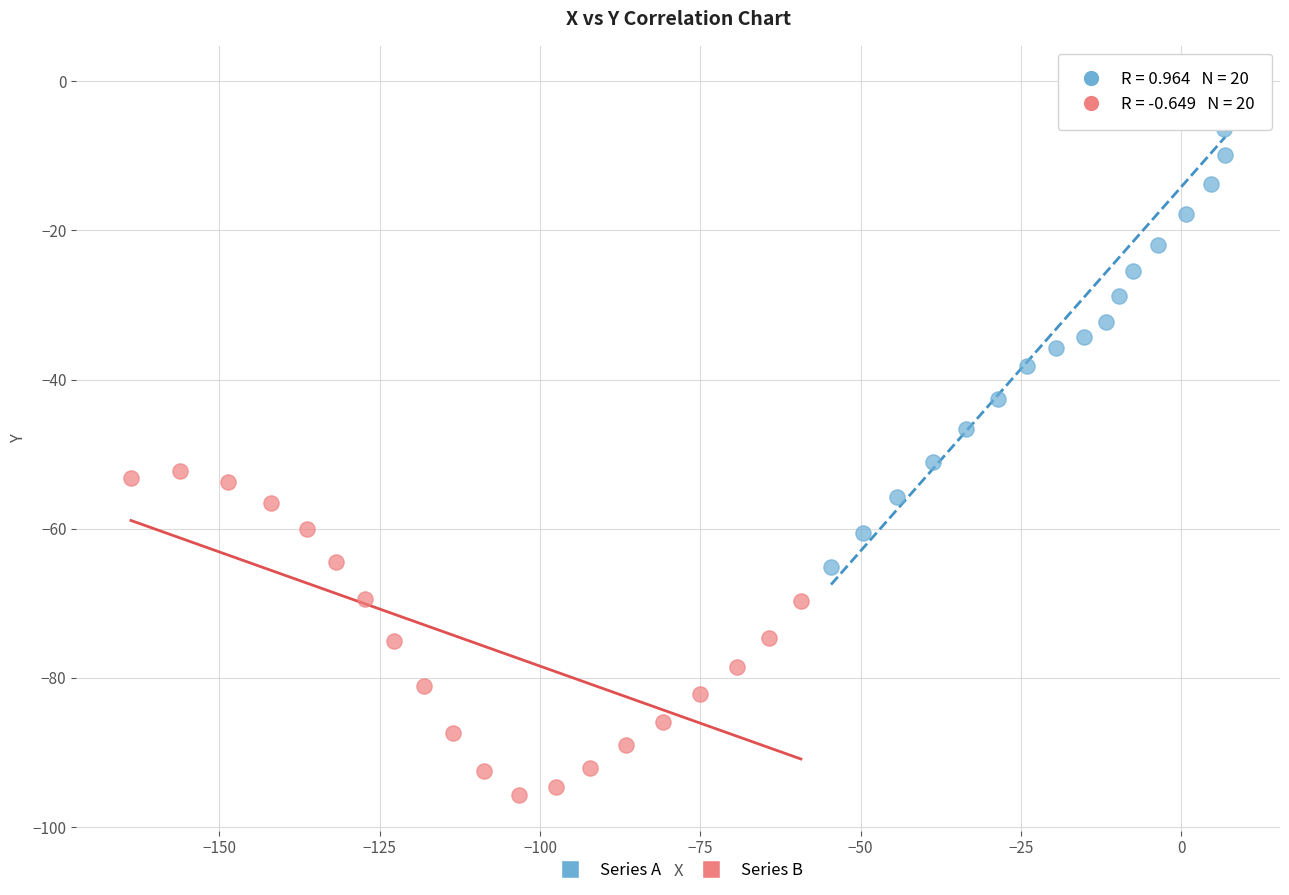

Which series contains the highest Y value?

Series A